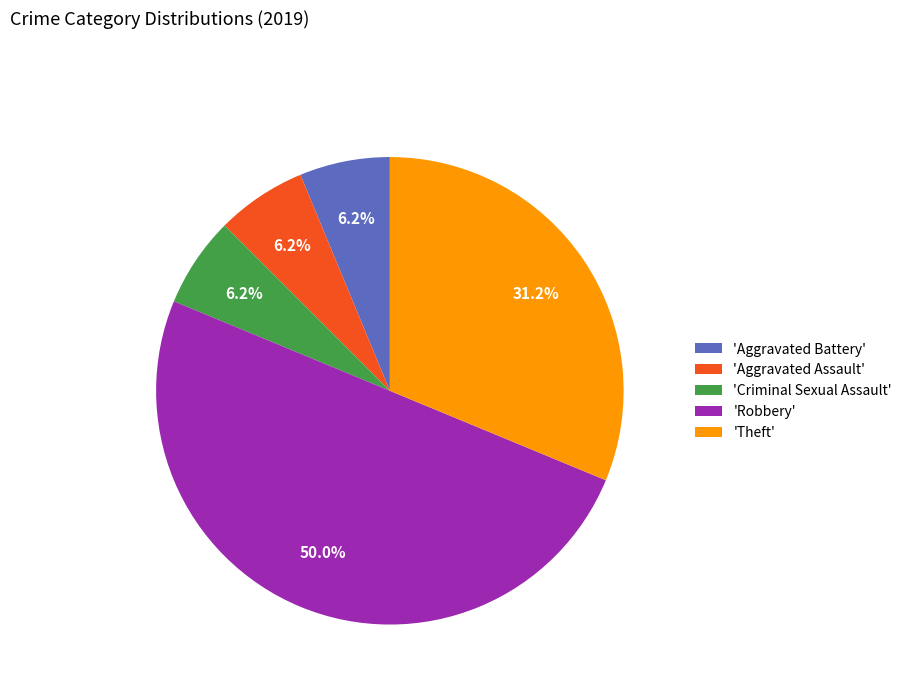

Which slice is the largest?

'Robbery'